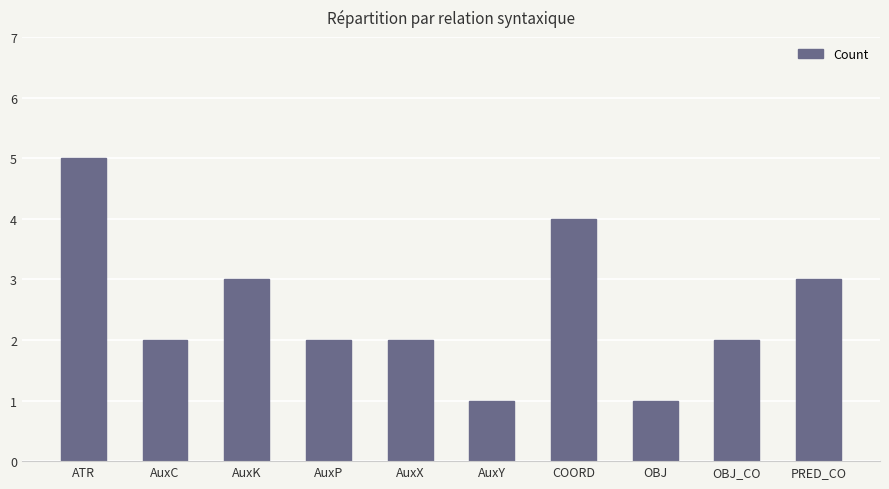

Which label corresponds to the largest value in the chart?

ATR